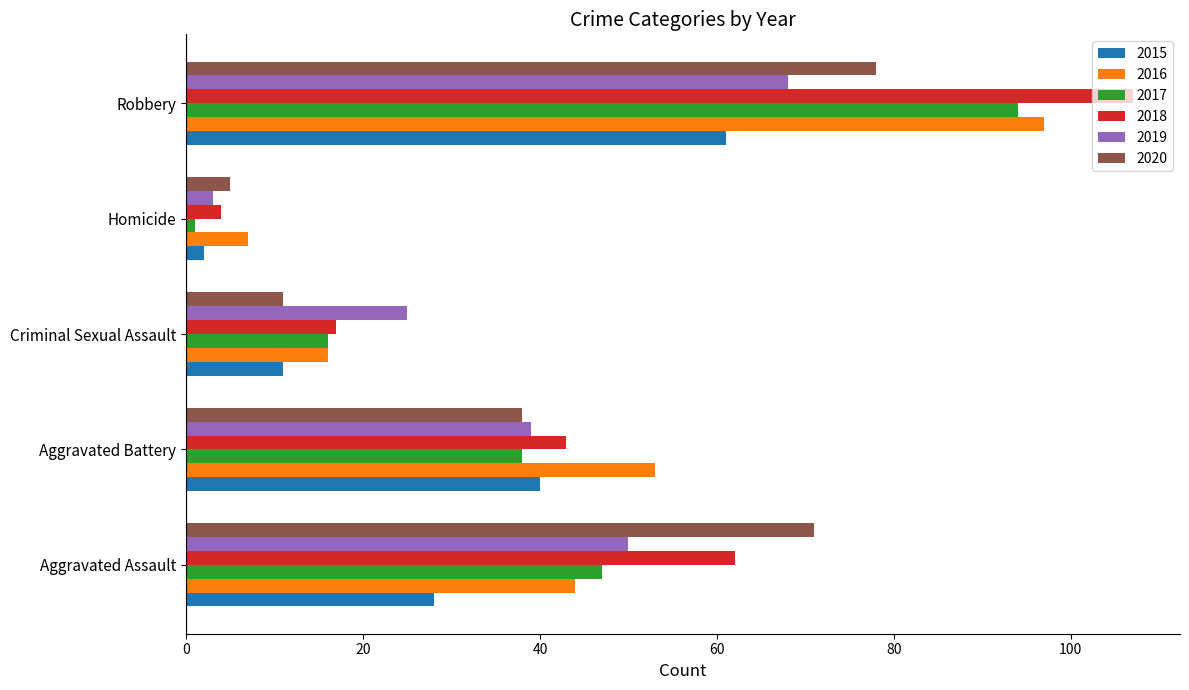

Which series has the widest spread of values?

2018